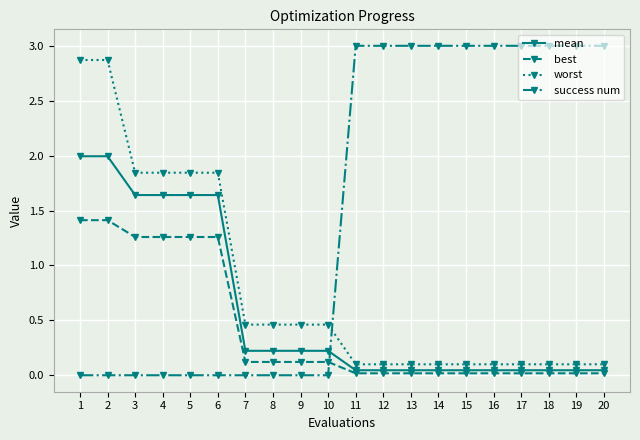

What is the approximate value of worst at 13?

0.1